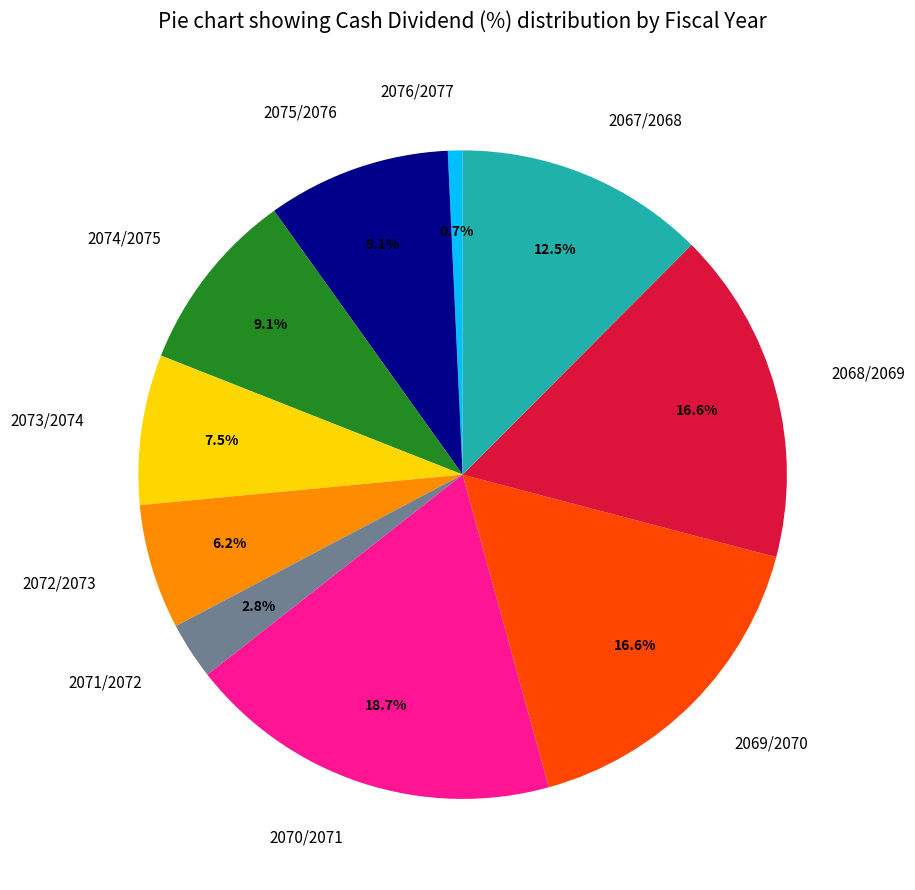

To the nearest percent, what is the average slice percentage?

10%